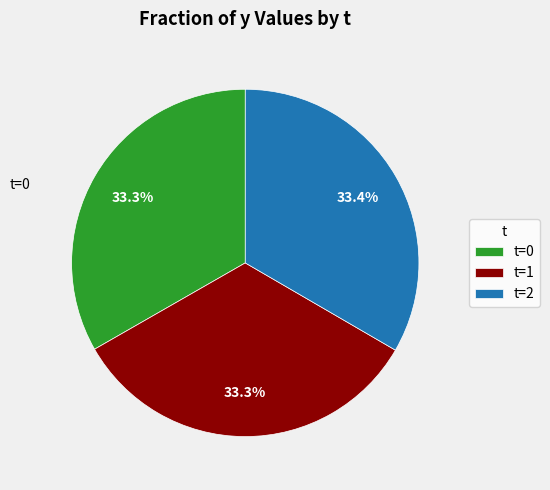

Approximately how many times larger is the value at t=2 compared to t=1?

1.0